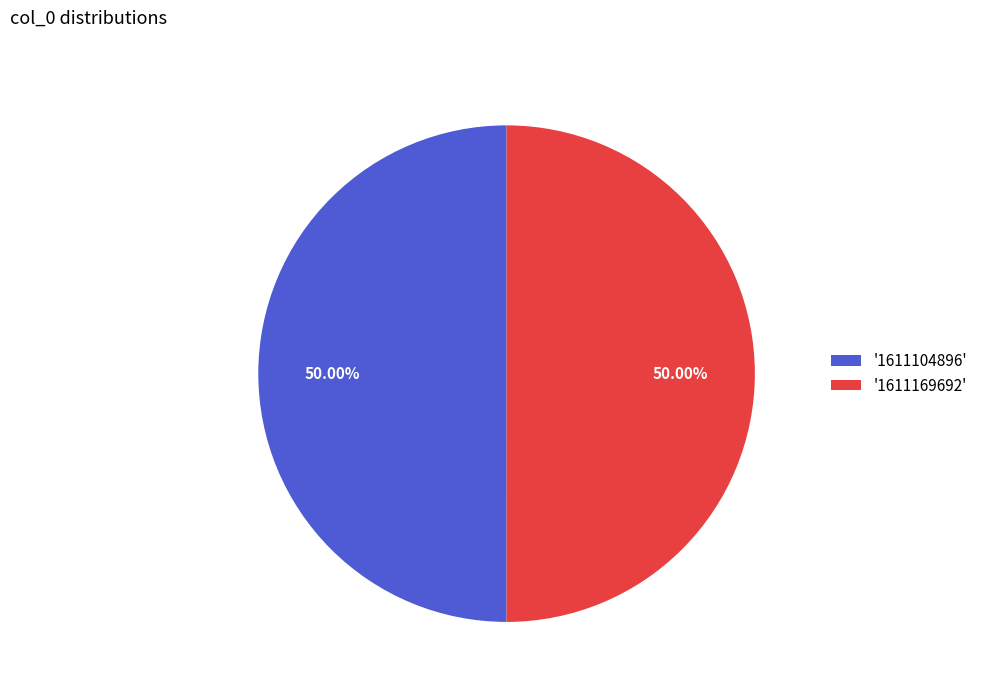

Do '1611104896' and '1611169692' together represent more than half of the pie?

Yes